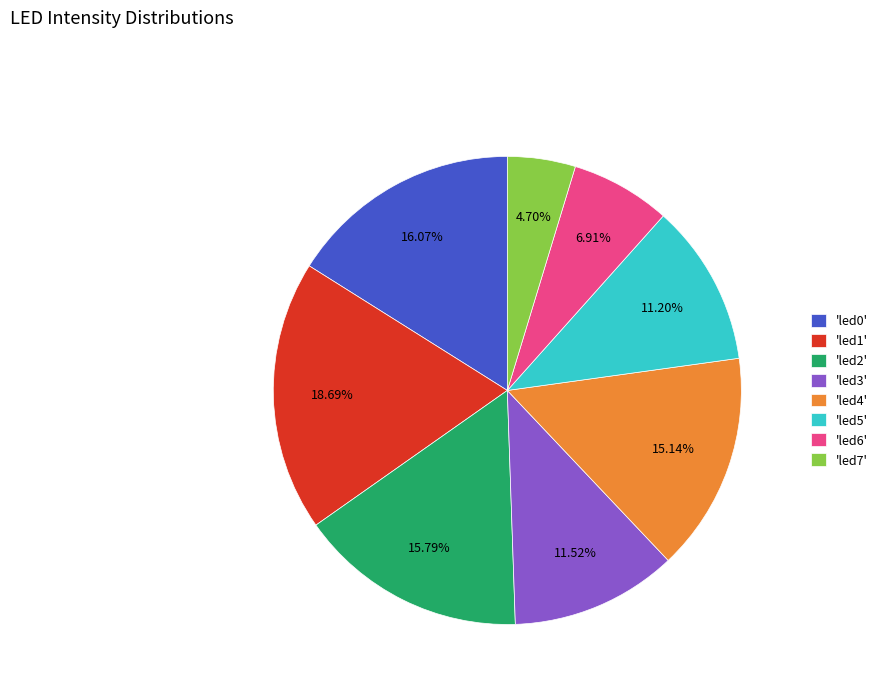

Between 'led4' and 'led7', which is larger?

'led4'